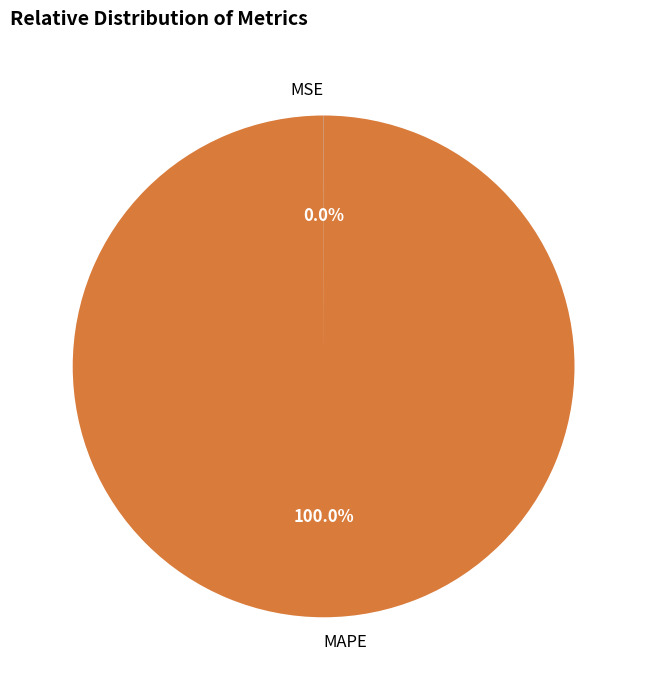

Which slice is the largest?

MAPE